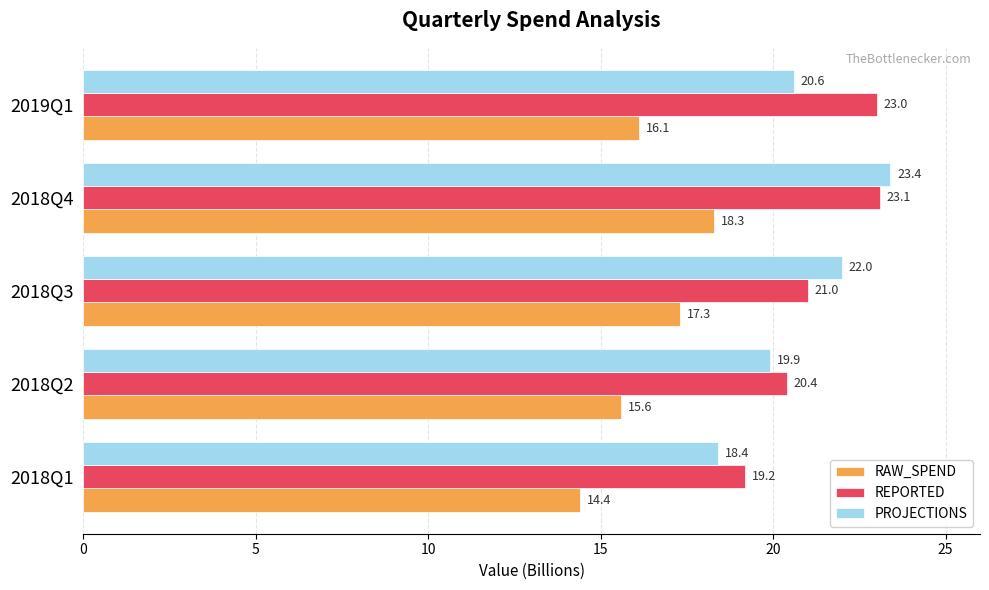

Which series has the widest spread of values?

PROJECTIONS